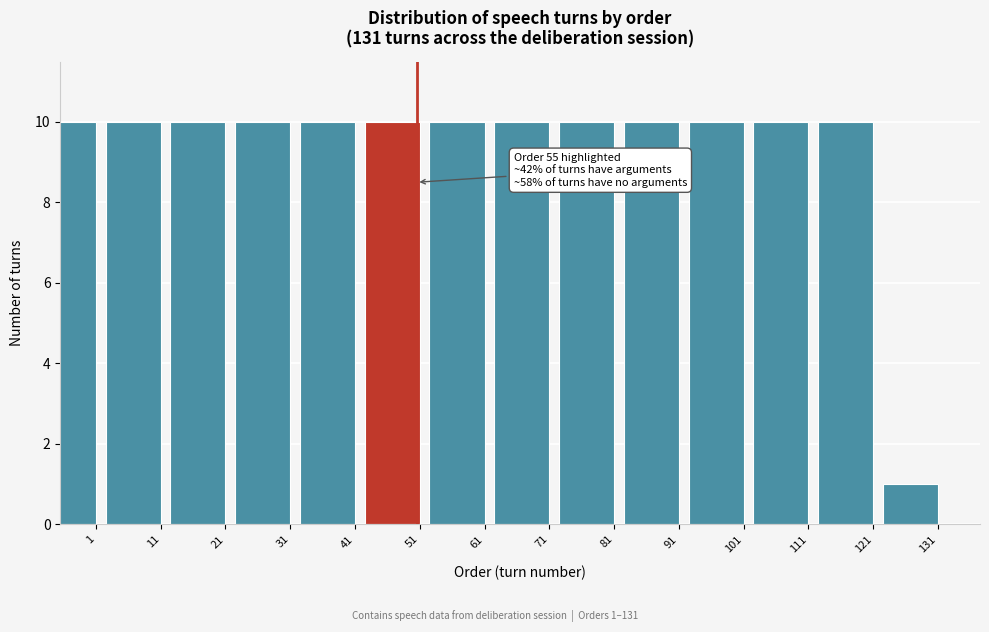

Reading left to right, list all the values displayed in this chart.

1=10	11=10	21=10	31=10	41=10	51=10	61=10	71=10	81=10	91=10	101=10	111=10	121=10	131=1